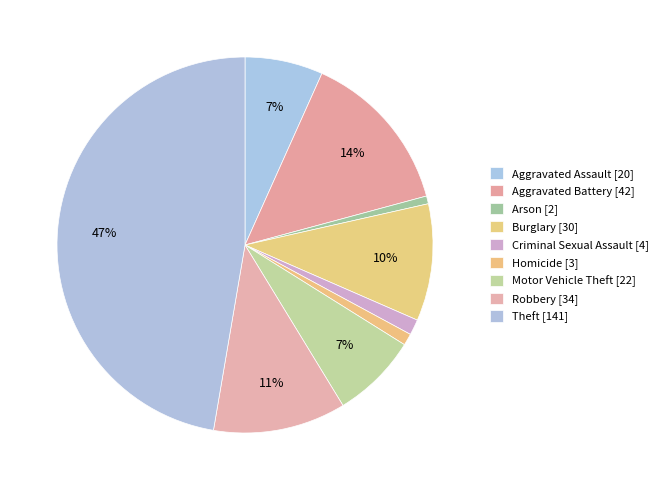

How many segments does this pie chart have?

9